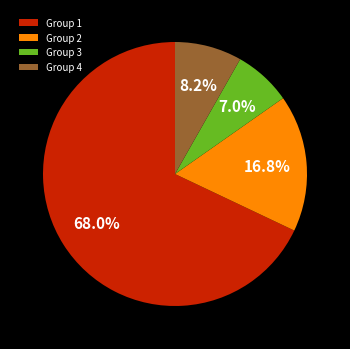

Approximately how many times larger is the value at Group 2 compared to Group 3?

2.4